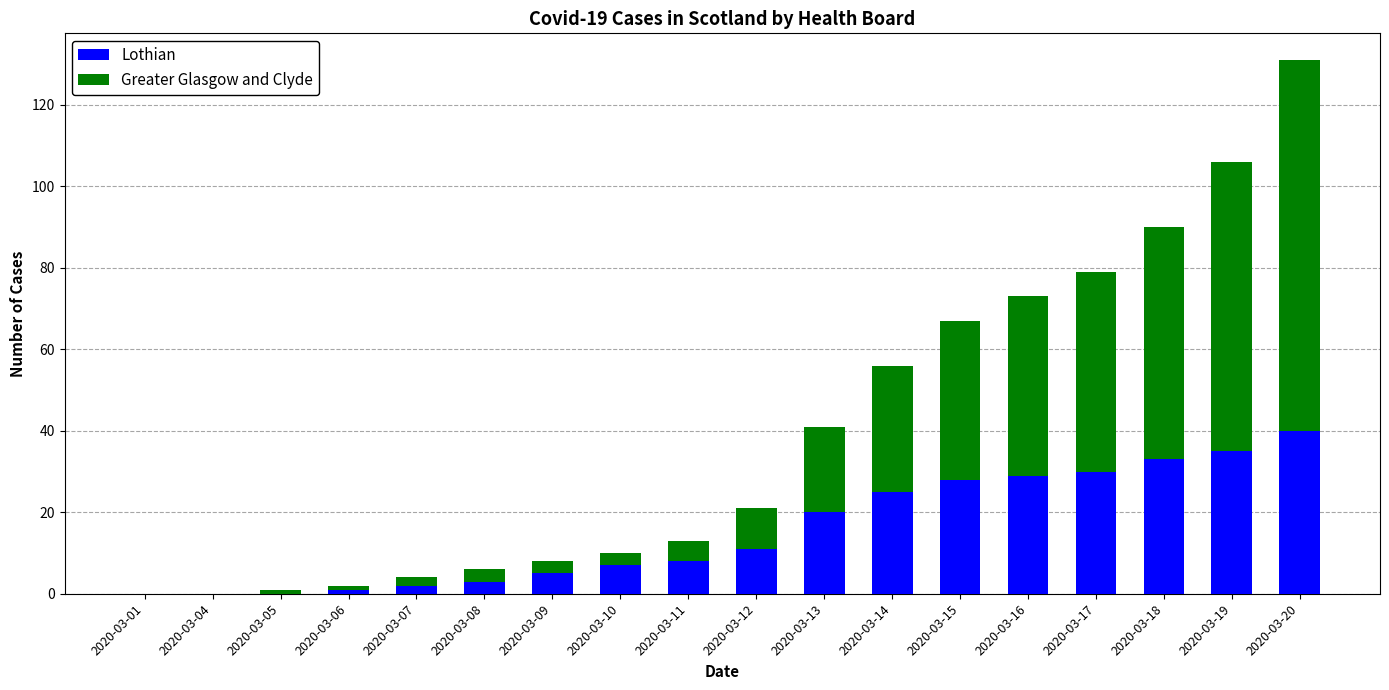

What is the total value across all series at 2020-03-18?

90